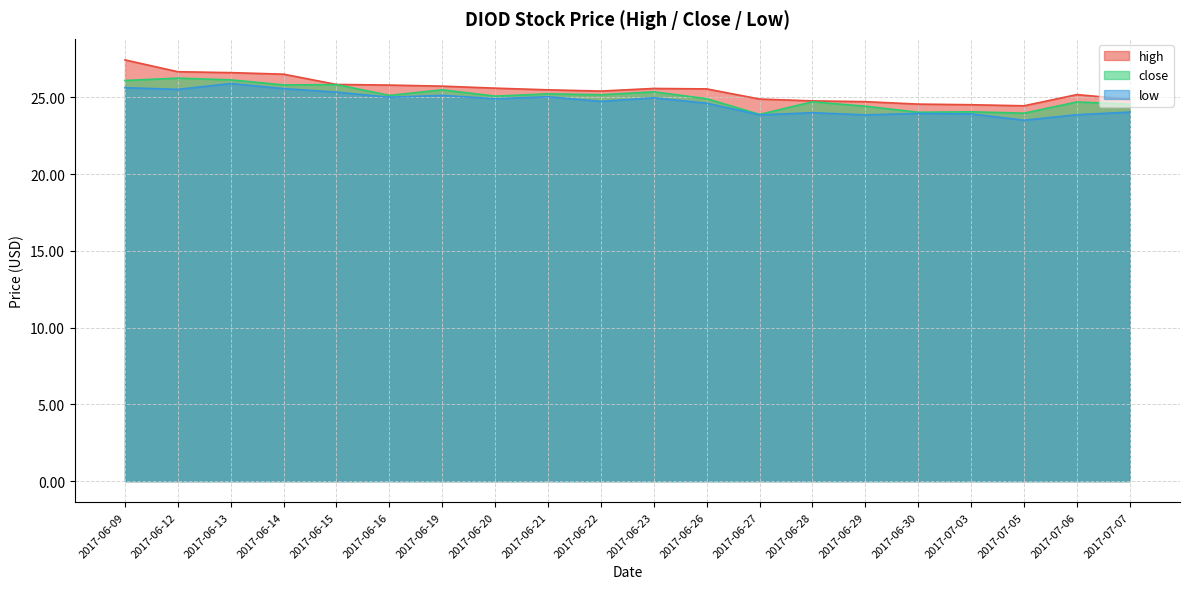

The high series shows 37.2 at 2017-06-30. True or false?

False